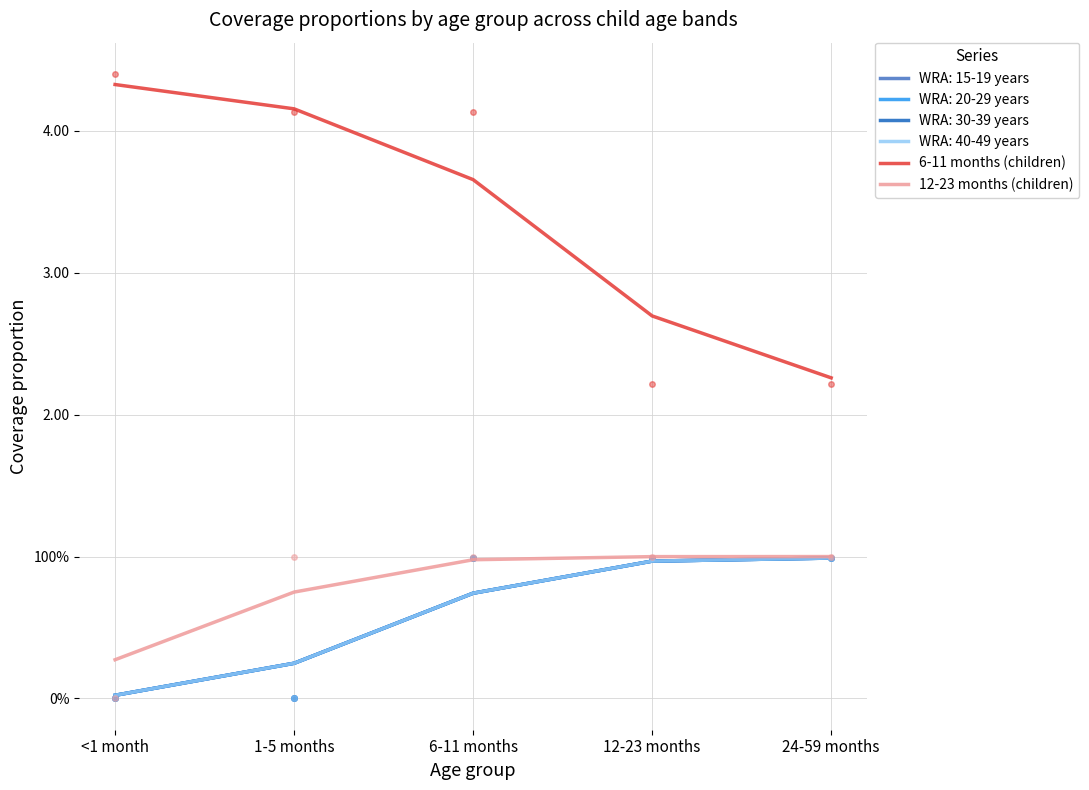

True or false: 12-23 months (children) has a value of 0.4 at <1 month.

False